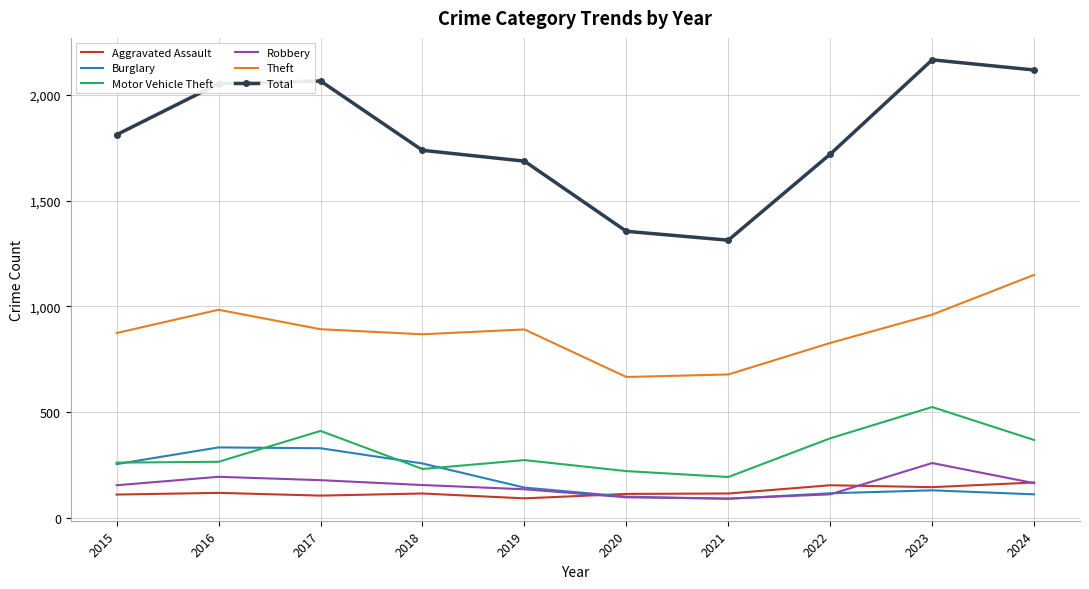

True or false: Robbery has a value of 154 at 2023.

False